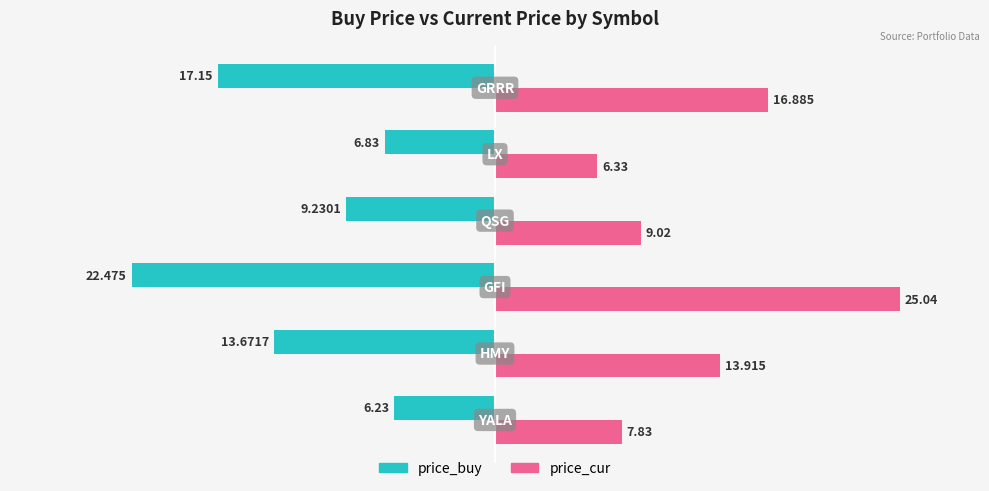

How many distinct data groups are displayed?

2